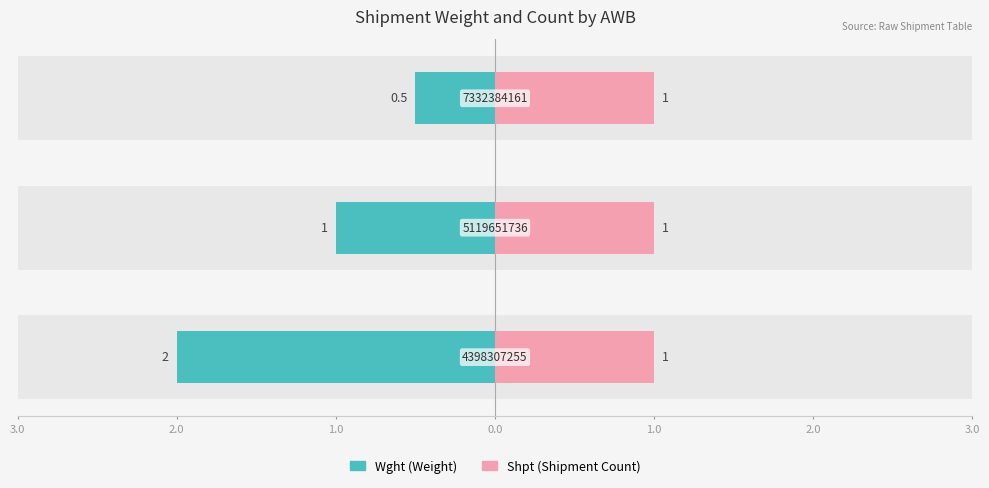

At 5119651736, list the series in order from largest to smallest.

Wght, Shpt